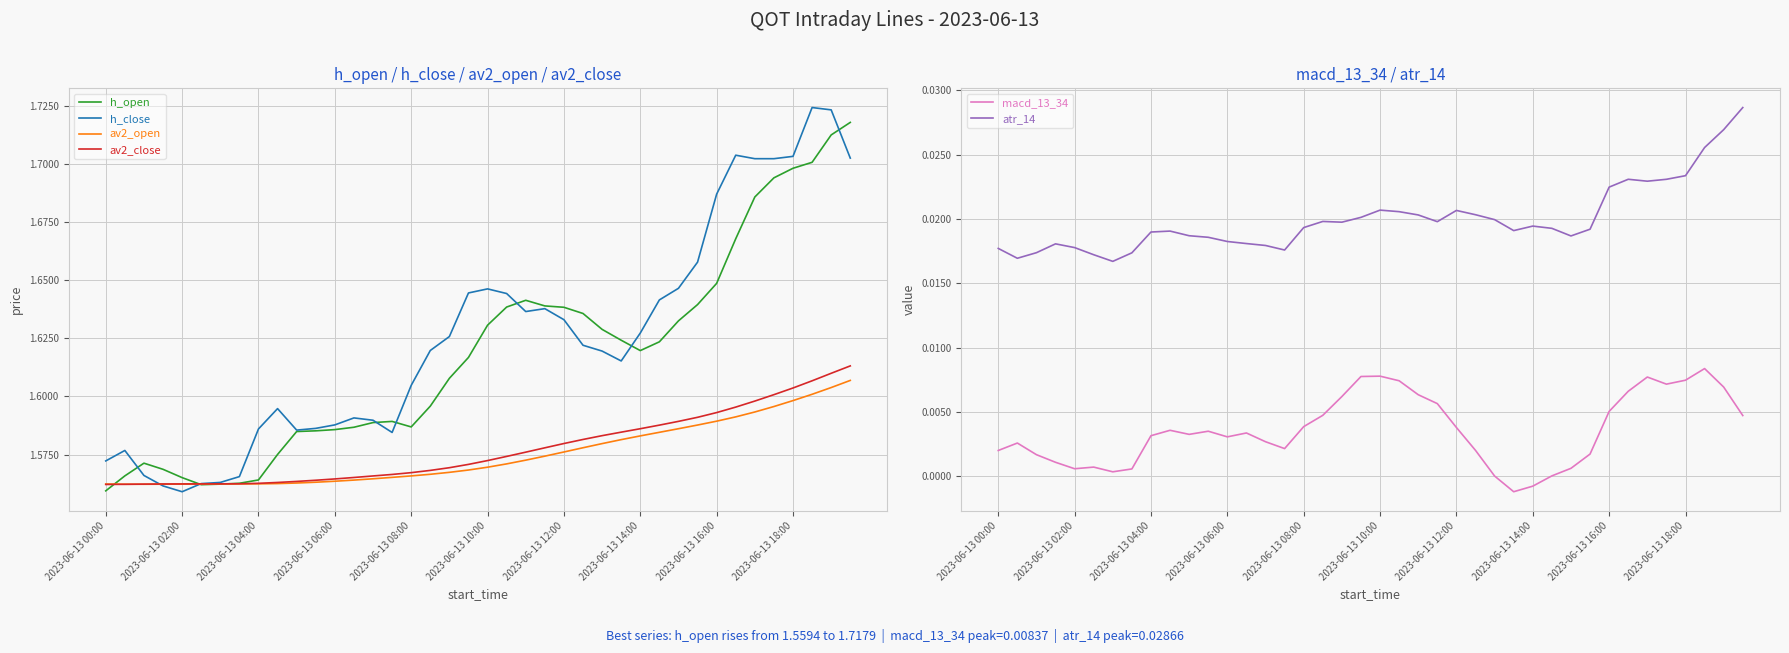

True or false: atr_14 and macd_13_34 intersect in this chart.

False